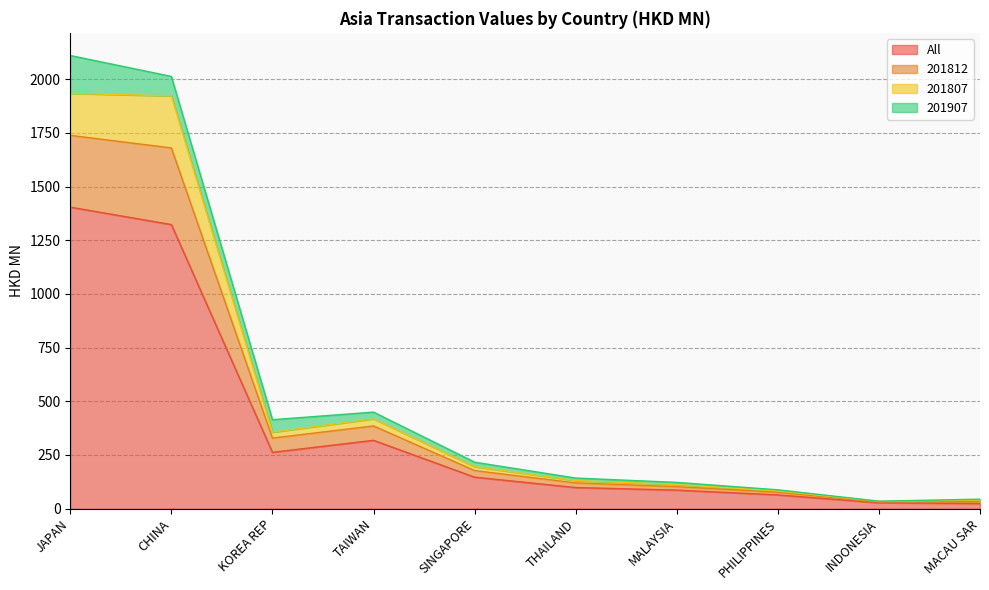

At which label is All closest to 714?

TAIWAN